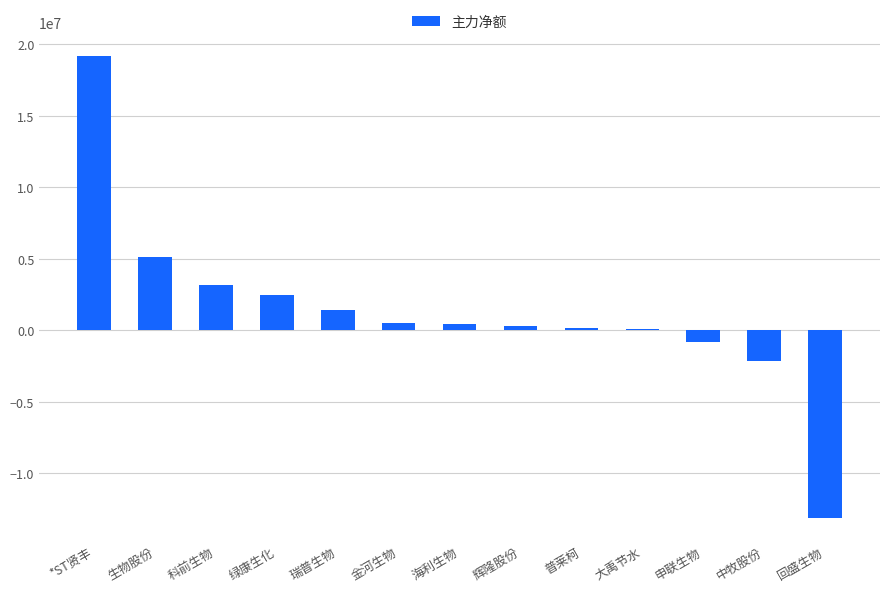

True or false: the data shows 19199932 at *ST贤丰.

True